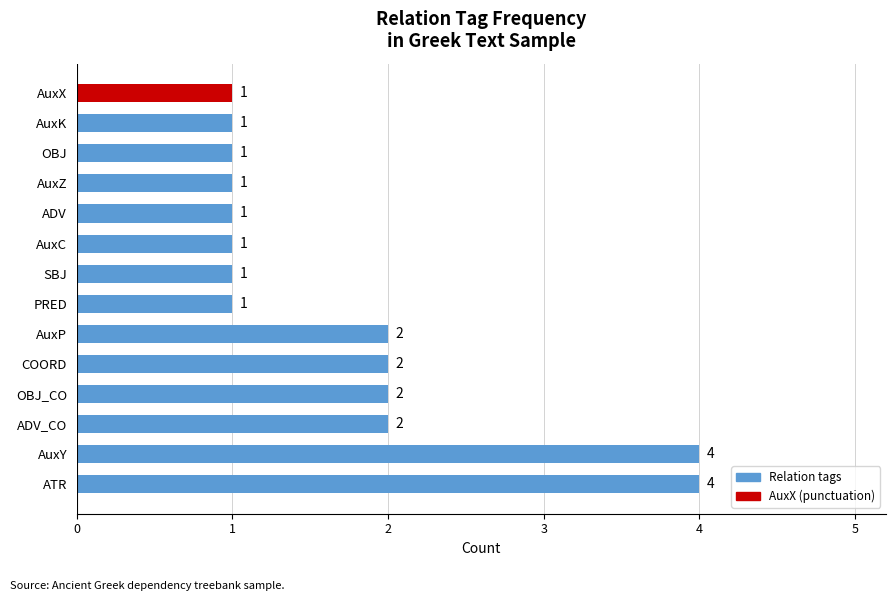

Reading bottom to top, list all the values displayed in this chart.

4	4	2	2	2	2	1	1	1	1	1	1	1	1